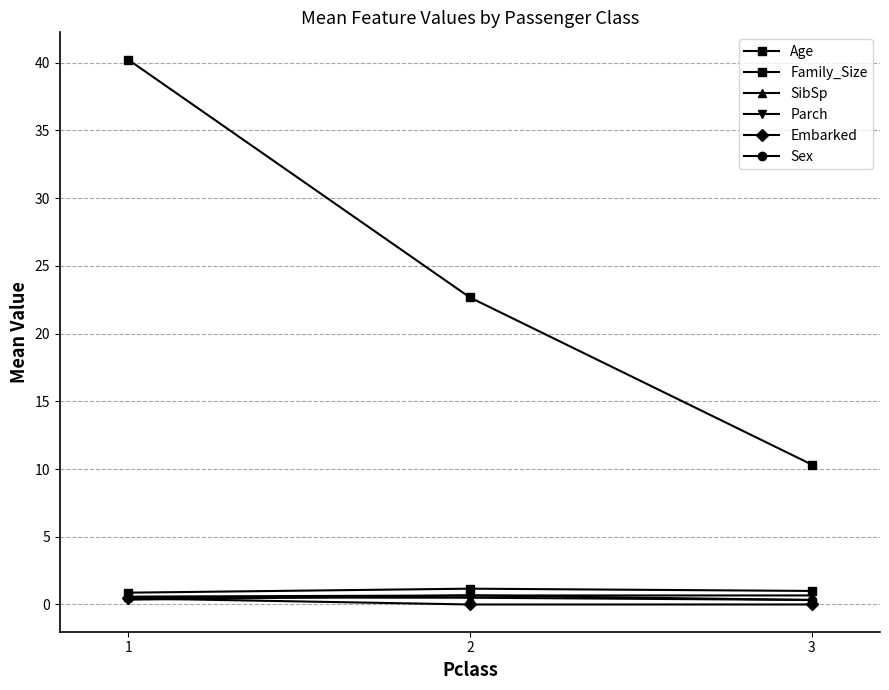

What is the value of the SibSp point at the 3rd from the left?

0.3